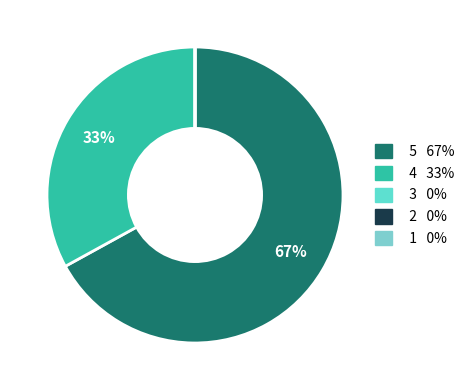

What is the largest slice in the pie chart?

5